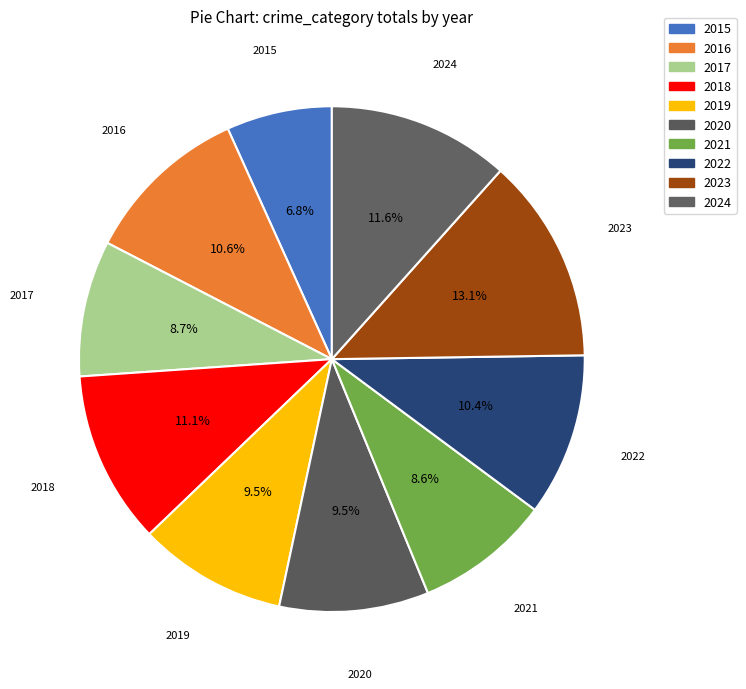

Does any single category account for the majority?

No